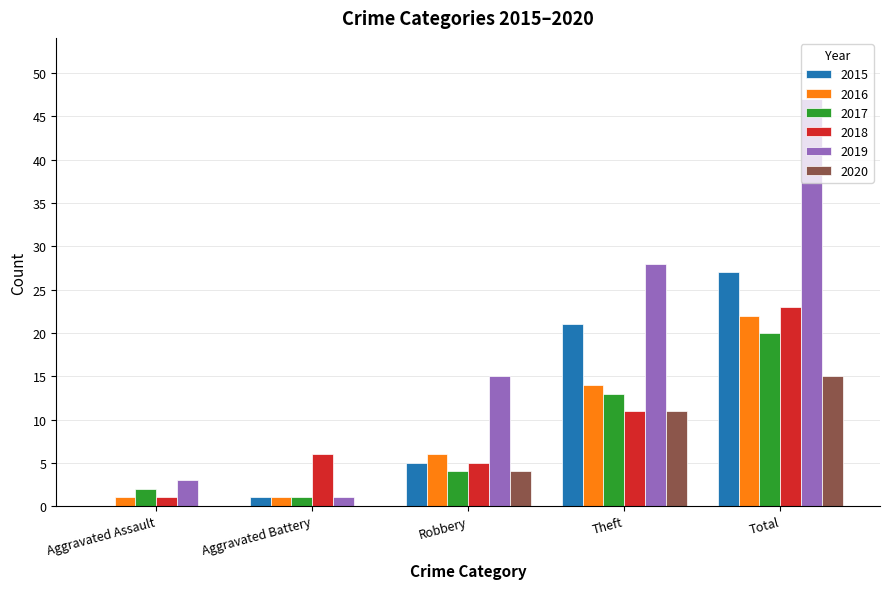

How many groups of bars are there?

5